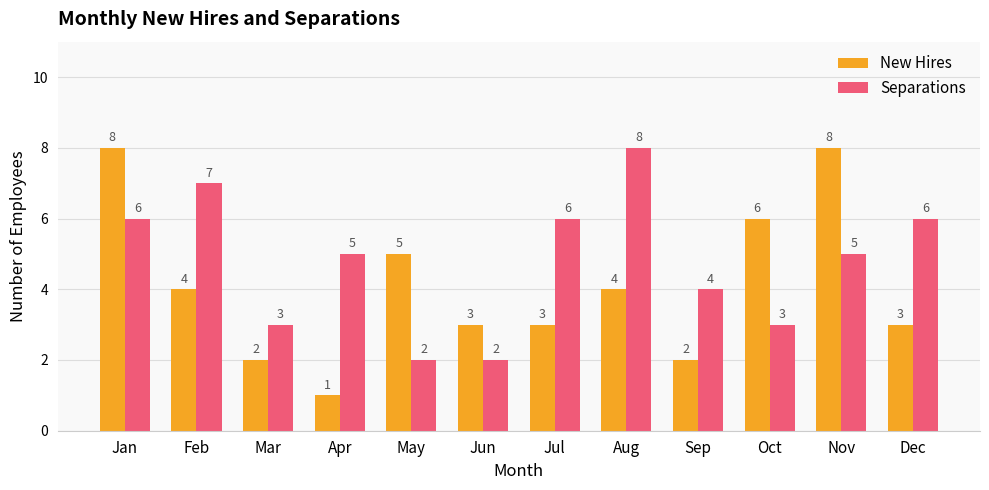

Reading left to right, transcribe all the data shown in this chart.

New Hires: 8	4	2	1	5	3	3	4	2	6	8	3
Separations: 6	7	3	5	2	2	6	8	4	3	5	6